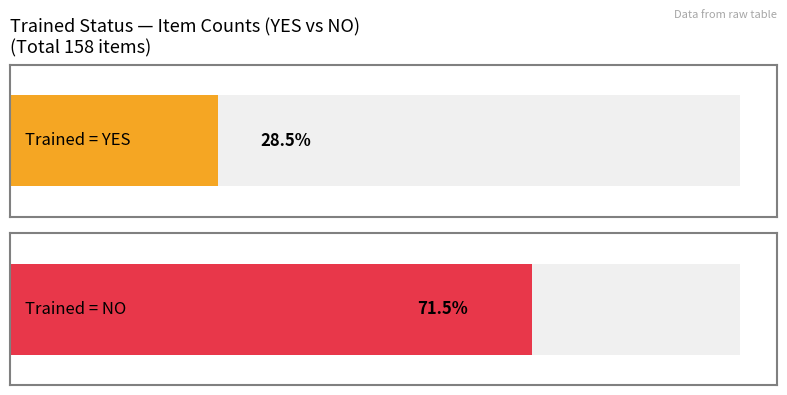

The value at NO is 113. True or false?

True